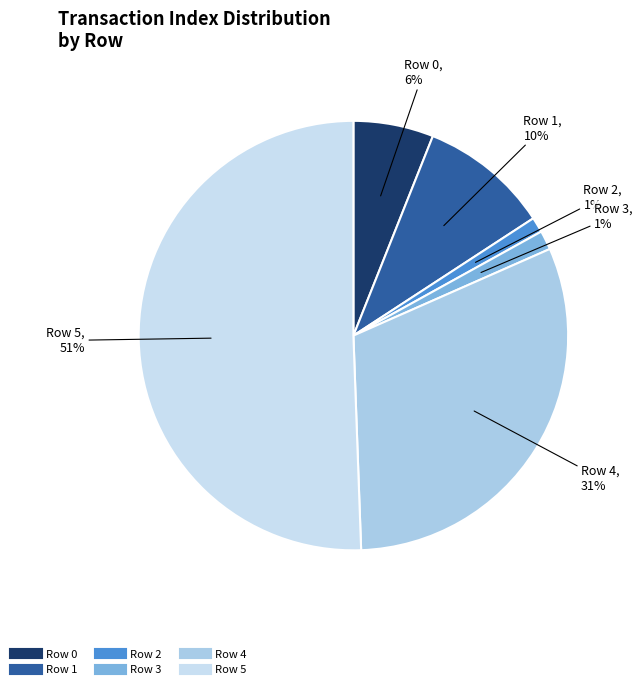

Between Row 5 and Row 0, which is larger?

Row 5